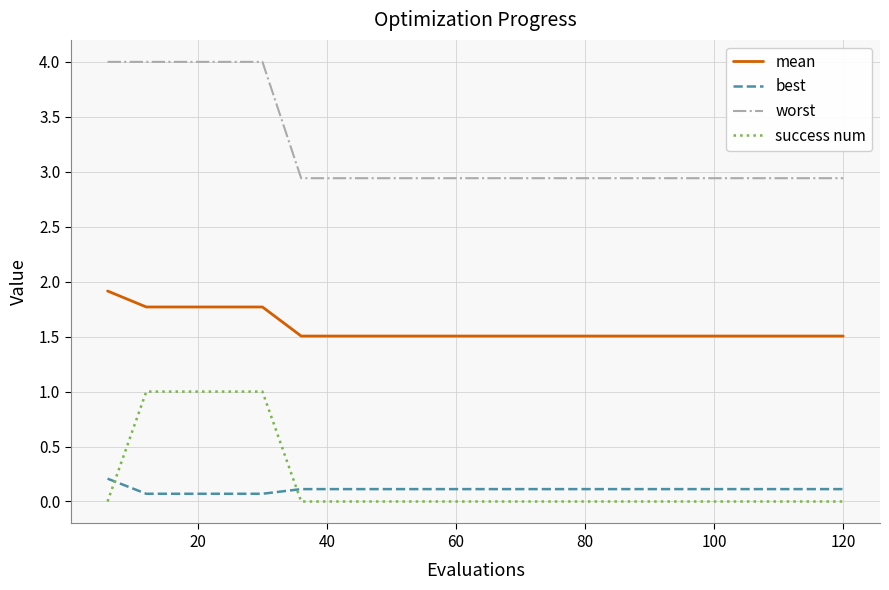

True or false: worst and best intersect in this chart.

False